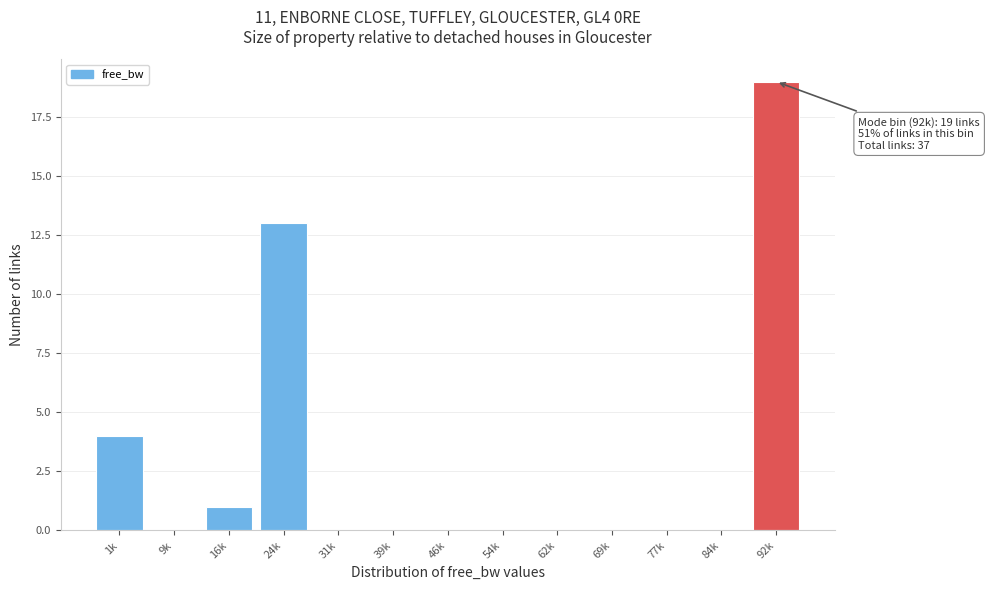

Reading left to right, what are all the values shown in this chart?

1k=4	9k=0	16k=1	24k=13	31k=0	39k=0	46k=0	54k=0	62k=0	69k=0	77k=0	84k=0	92k=19